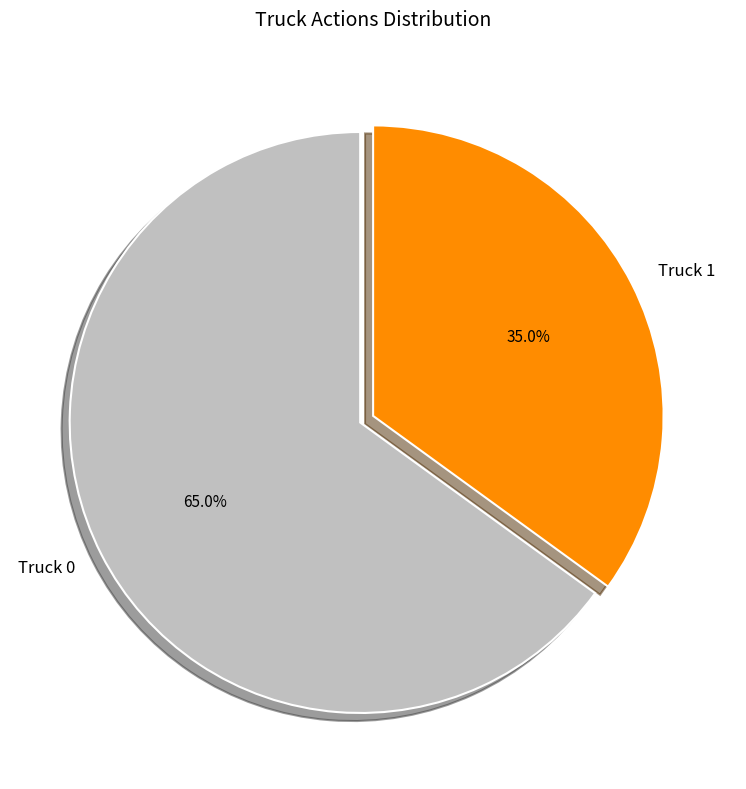

What is the ratio of the value at Truck 0 to the value at Truck 1?

1.9